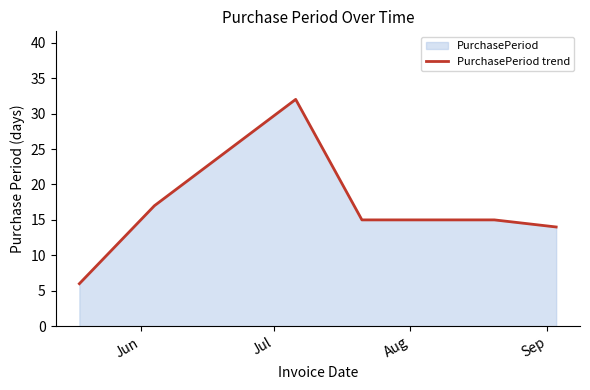

What is the maximum value shown in the chart?

32